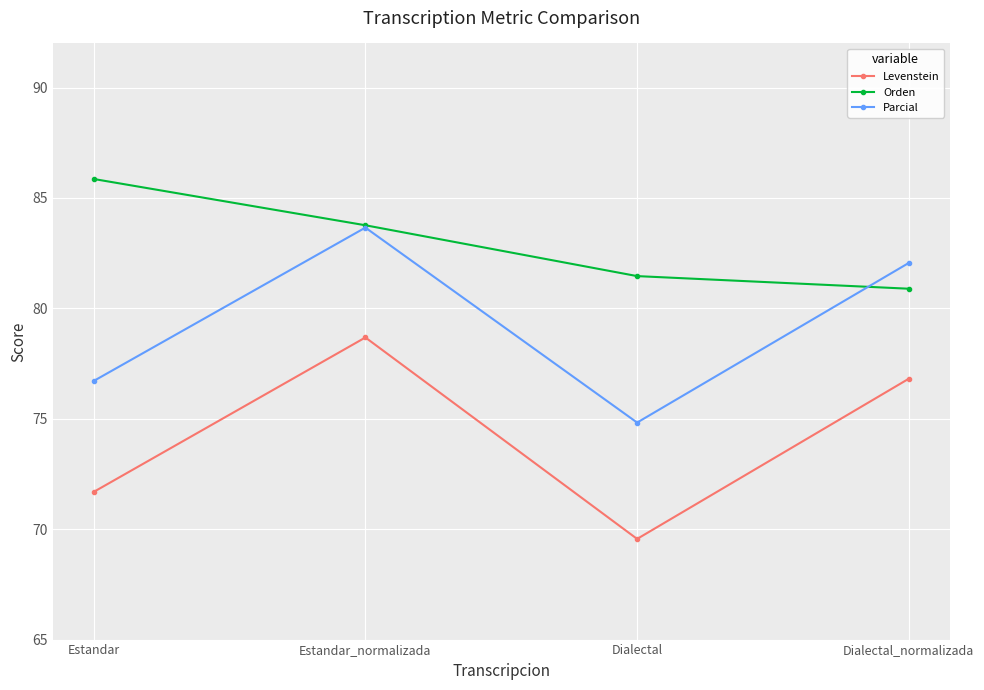

At which label is Parcial closest to 79?

Estandar